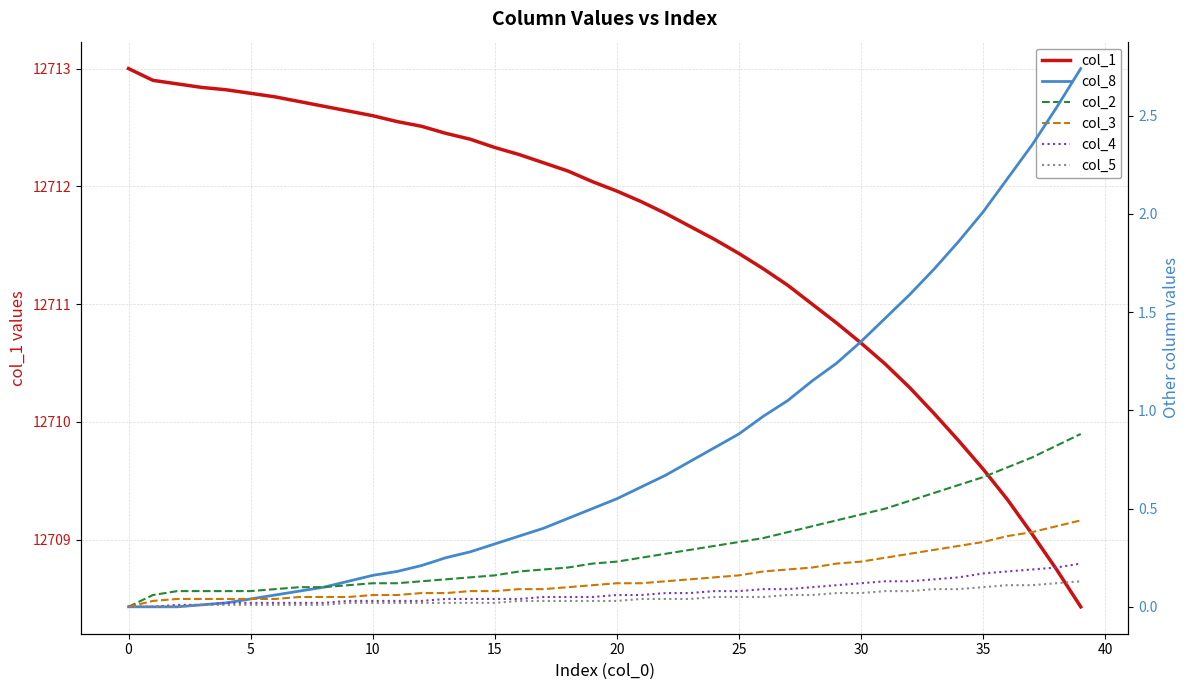

What is the lowest value of the col_1 series?

12708.4